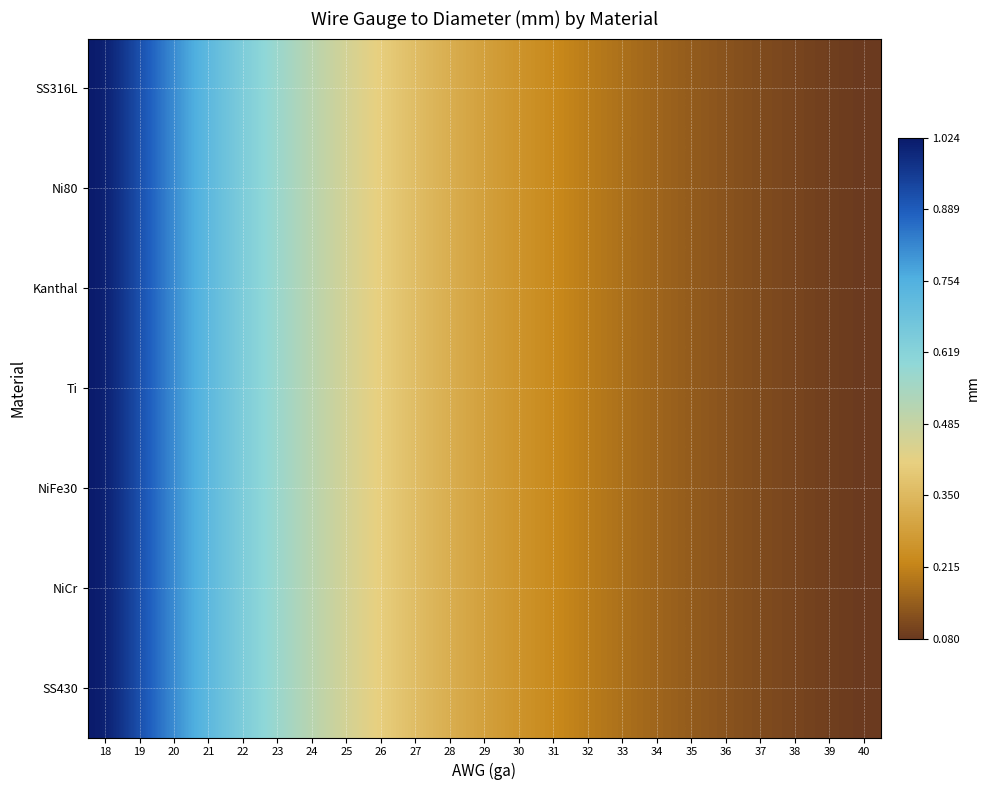

At how many categories does at least one series exceed 0?

23